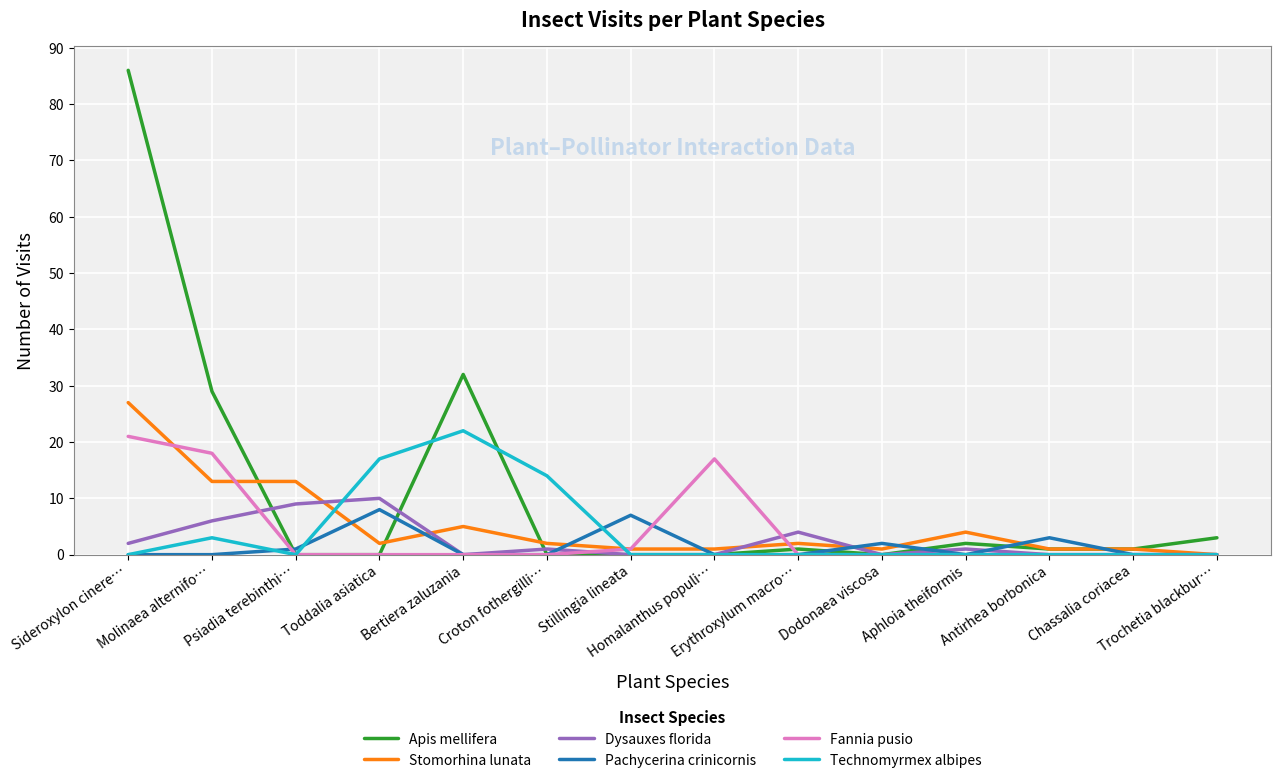

Does the chart have visible grid lines?

Yes